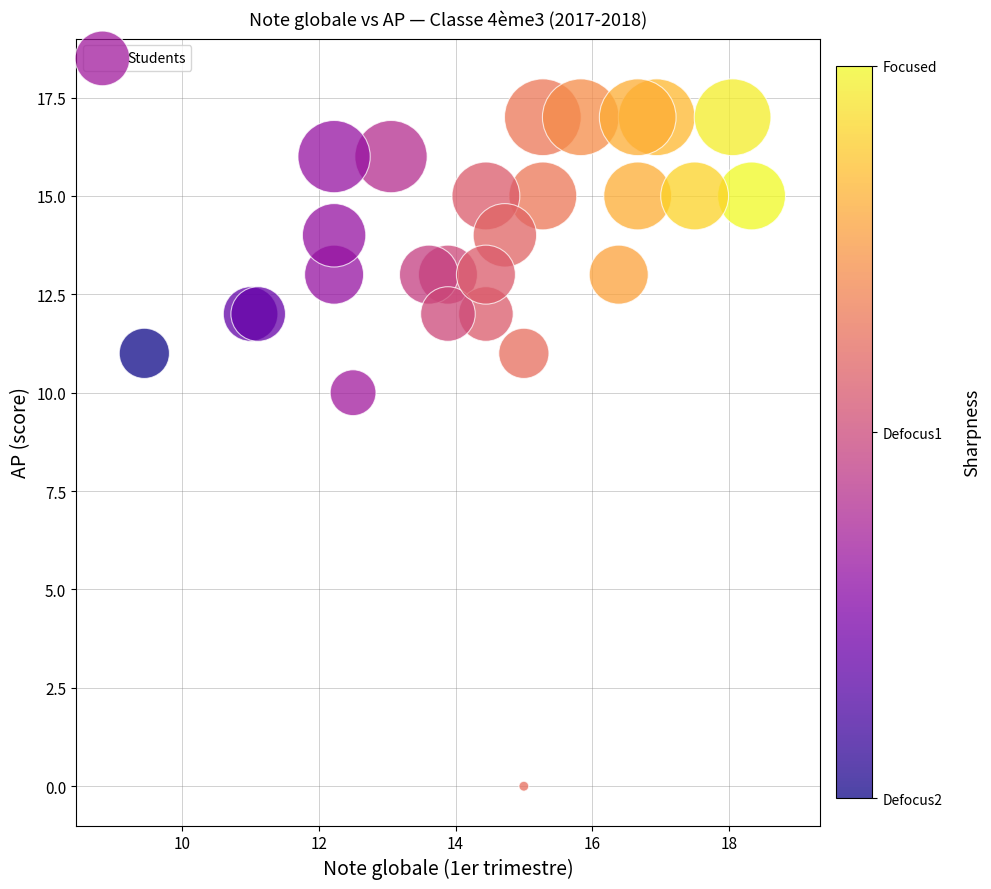

What is the range of Y values (max minus min)?

17